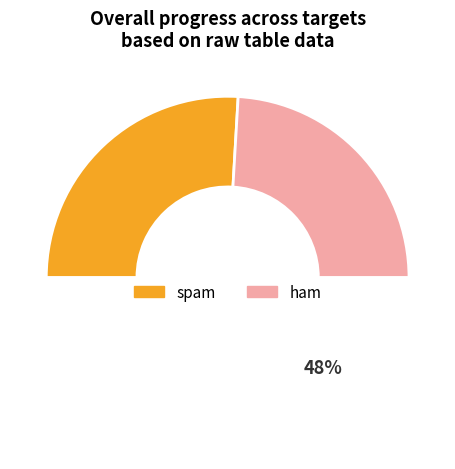

Which category has the biggest portion of the pie?

spam